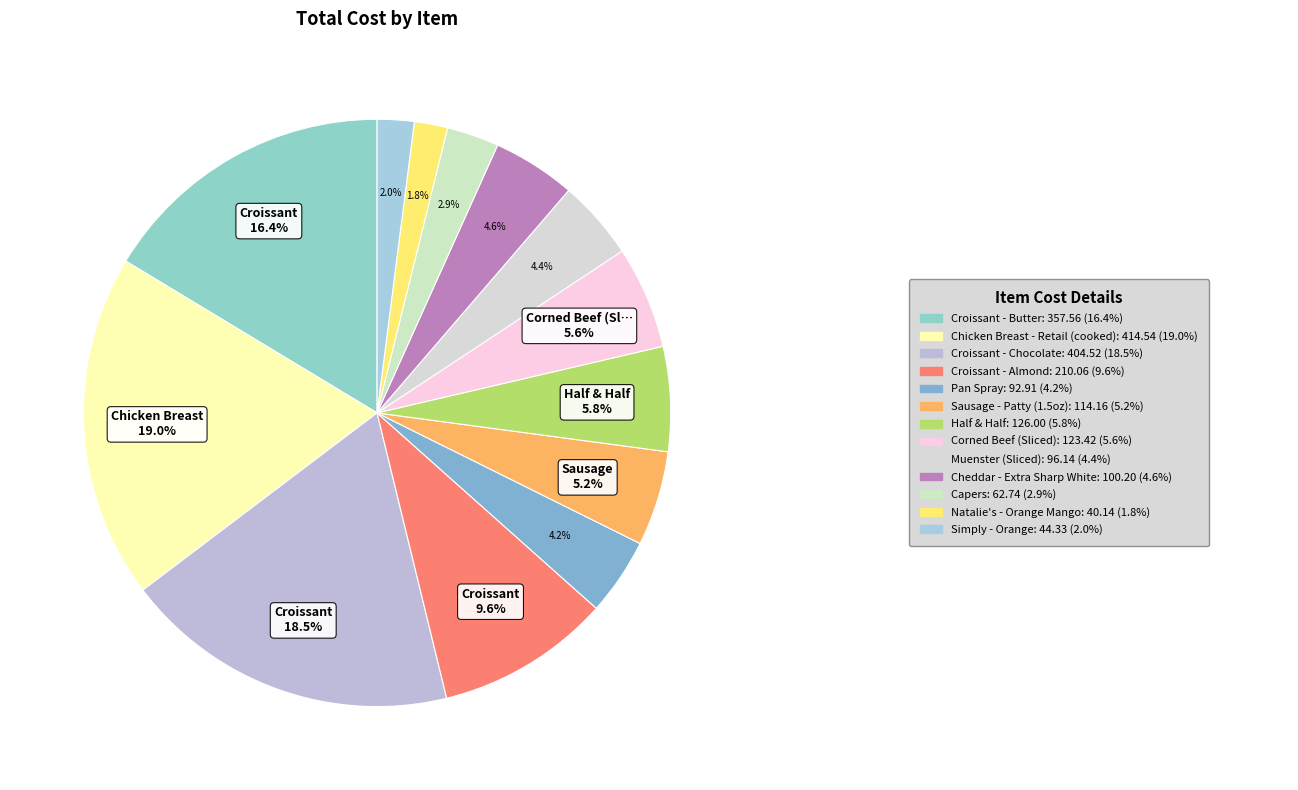

Rank the categories by value from highest to lowest.

Chicken Breast - Retail (cooked), Croissant - Chocolate, Croissant - Butter, Croissant - Almond, Half & Half, Corned Beef (Sliced), Sausage - Patty (1.5oz), Cheddar - Extra Sharp White, Muenster (Sliced), Pan Spray, Capers, Simply - Orange, Natalie's - Orange Mango